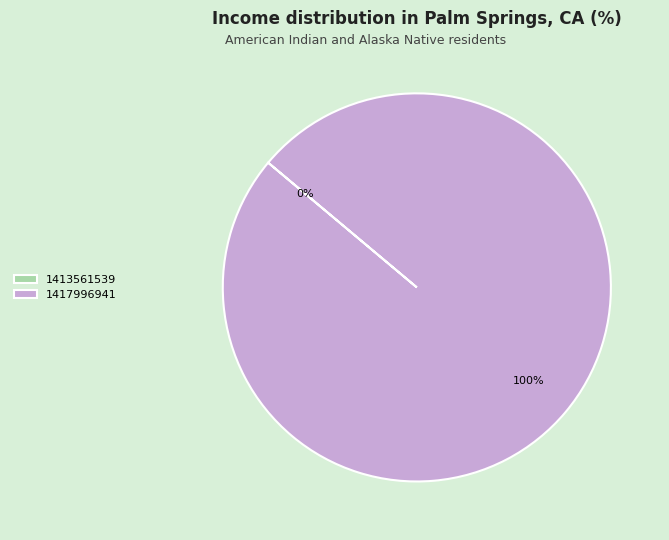

Which category has the smallest portion of the pie?

1413561539